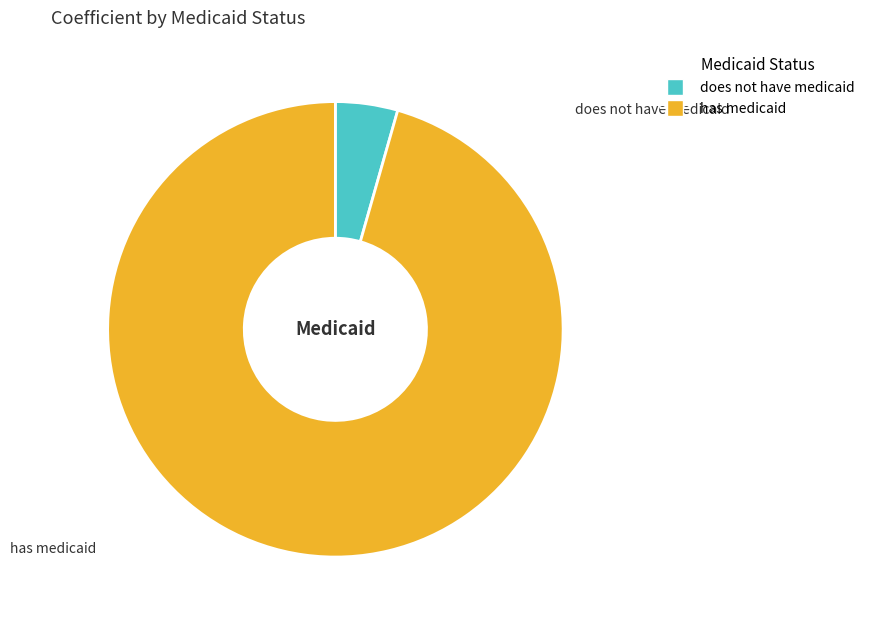

Rank the categories by value from lowest to highest.

does not have medicaid, has medicaid